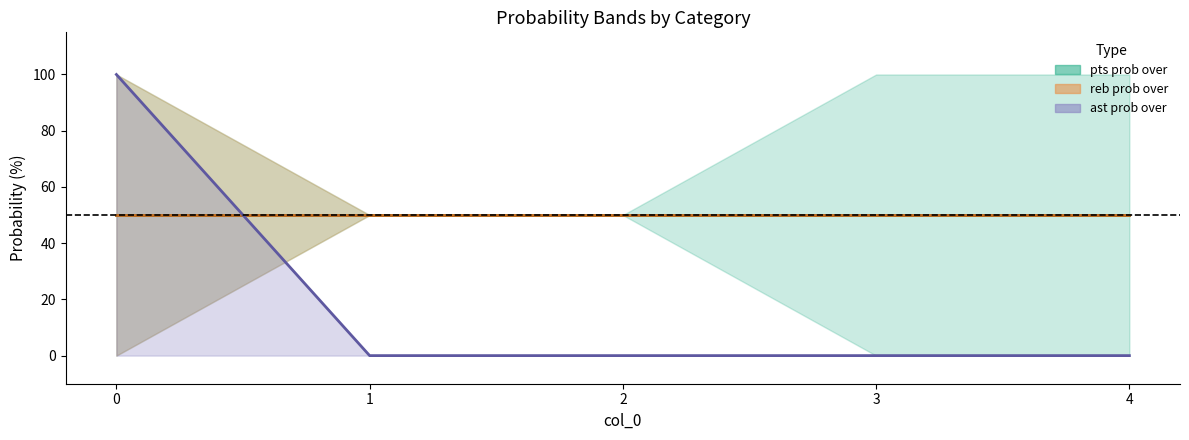

Which series changed the most between 3 and 4?

pts prob over